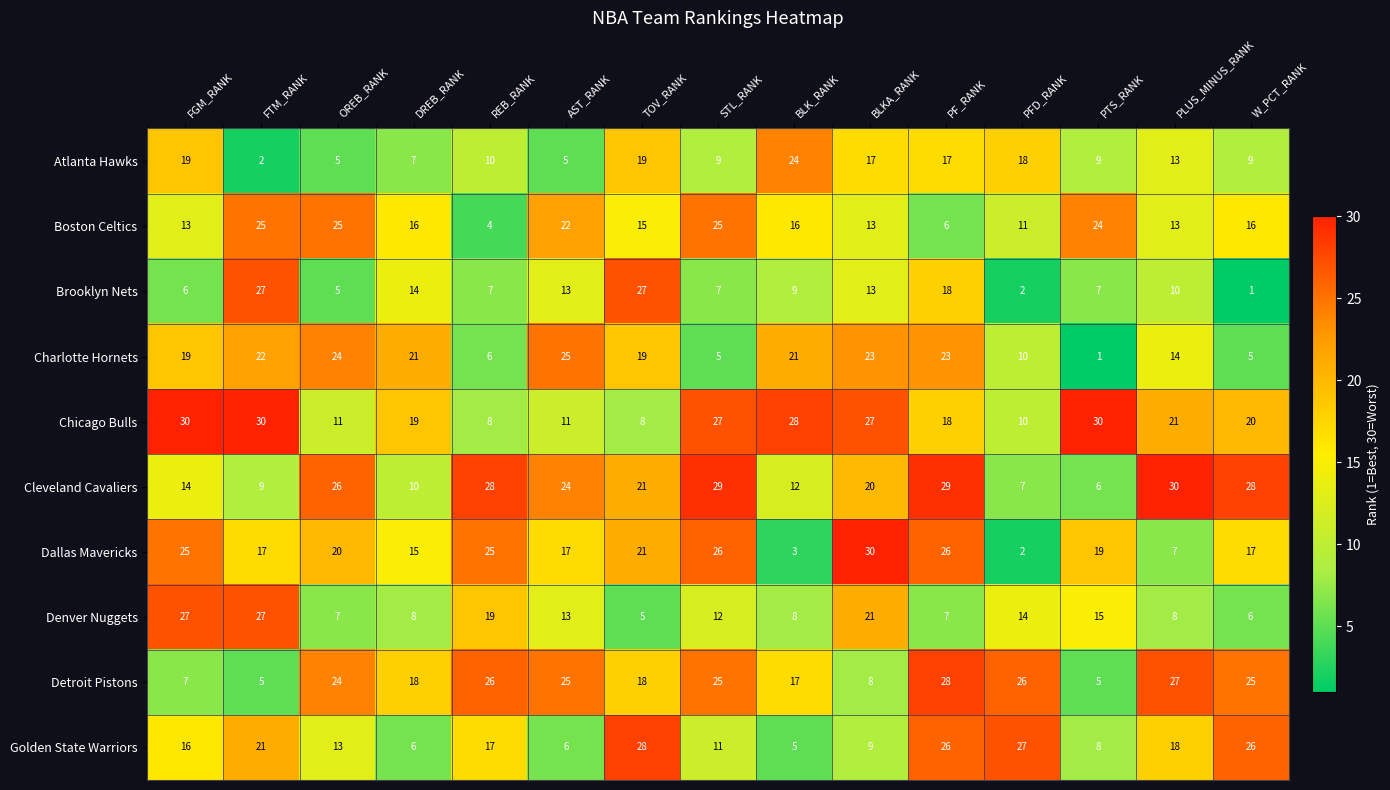

Read the Cleveland Cavaliers value at PTS_RANK, to the nearest 5.

5